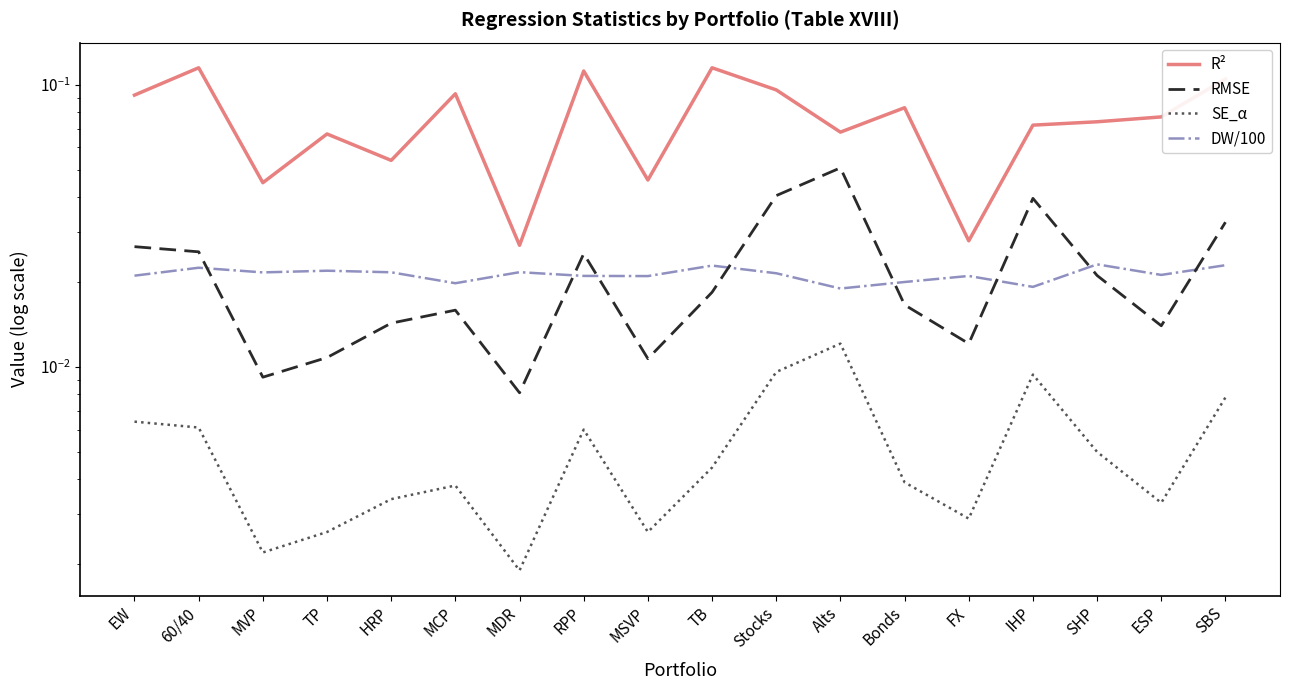

Which category has the highest value across all series?

60/40